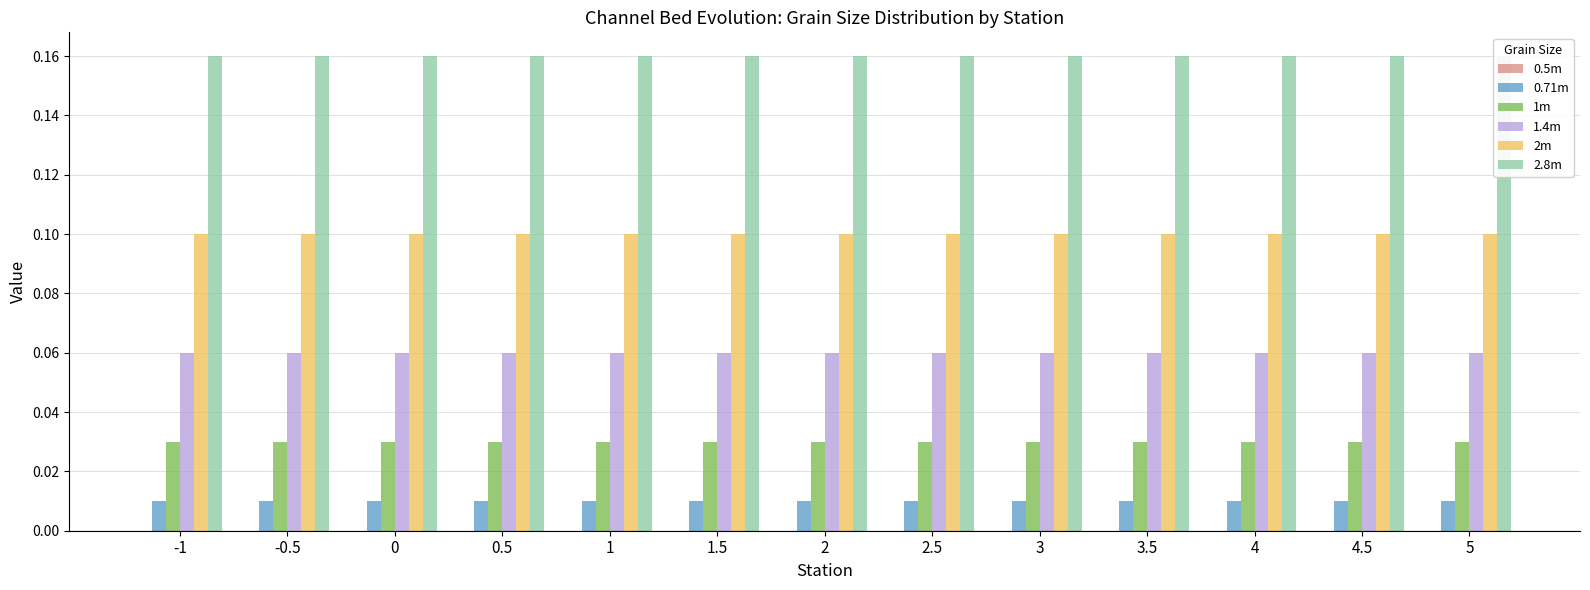

List the labels in order of 0.71m value, largest first.

-1, -0.5, 0, 0.5, 1, 1.5, 2, 2.5, 3, 3.5, 4, 4.5, 5